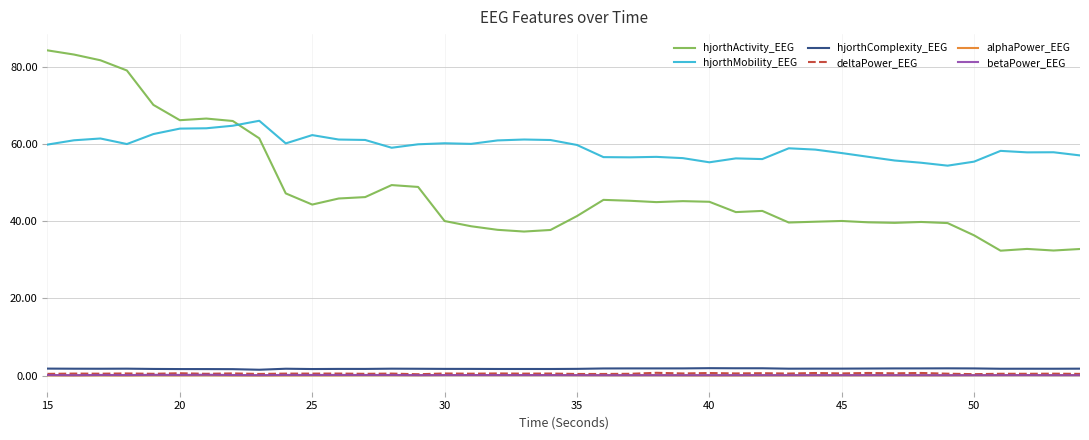

Which series has the largest total across all categories?

hjorthMobility_EEG